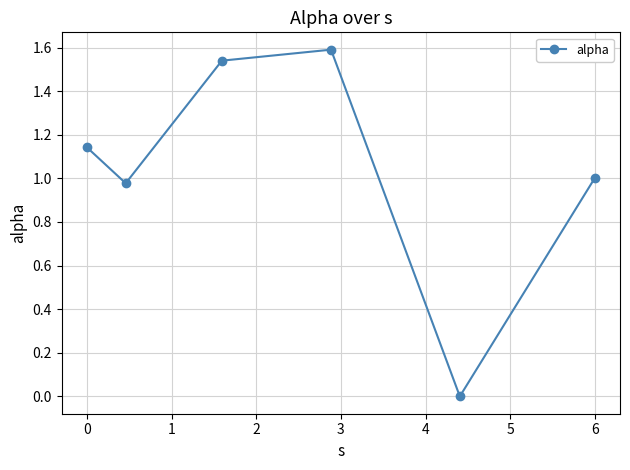

How many values are above zero?

5